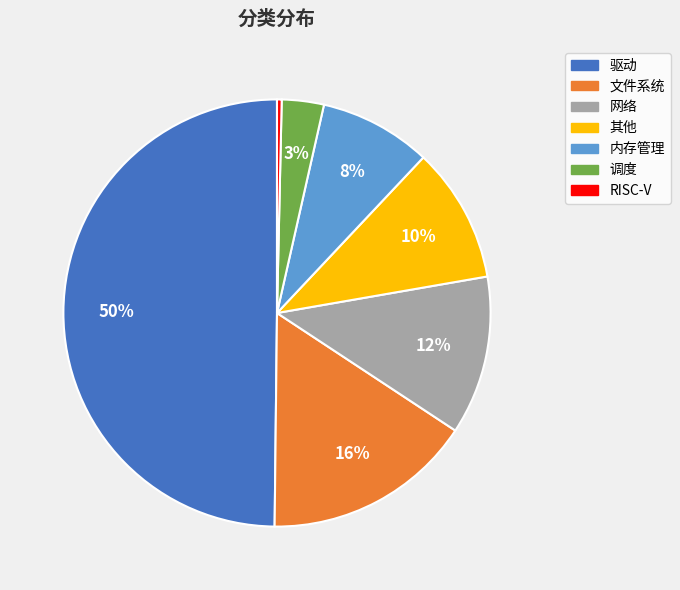

To the nearest percent, what is the average slice percentage?

14%